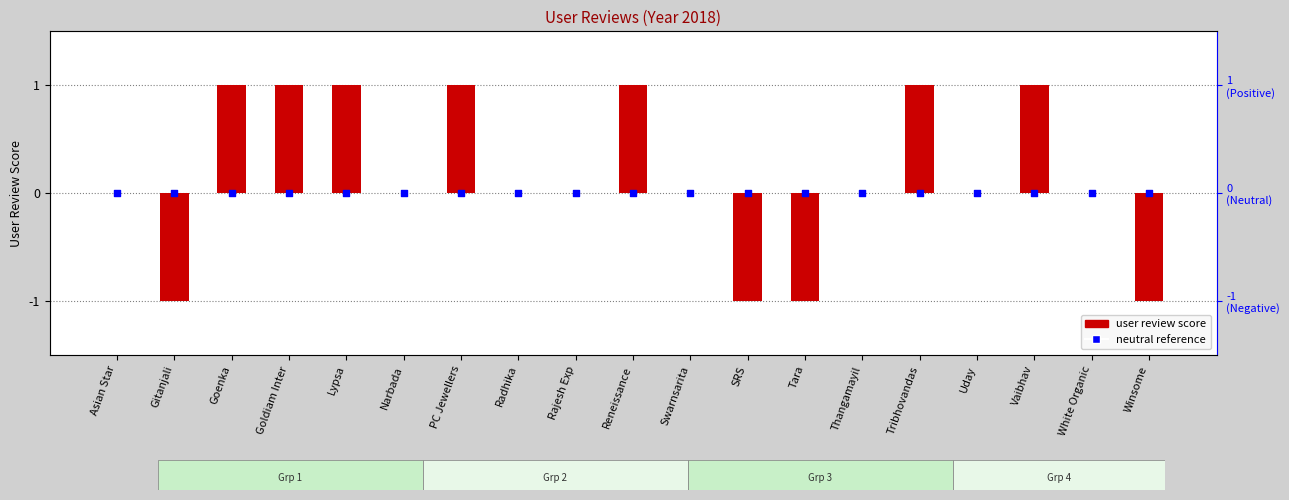

Which series contains the highest Y value?

User Reviews